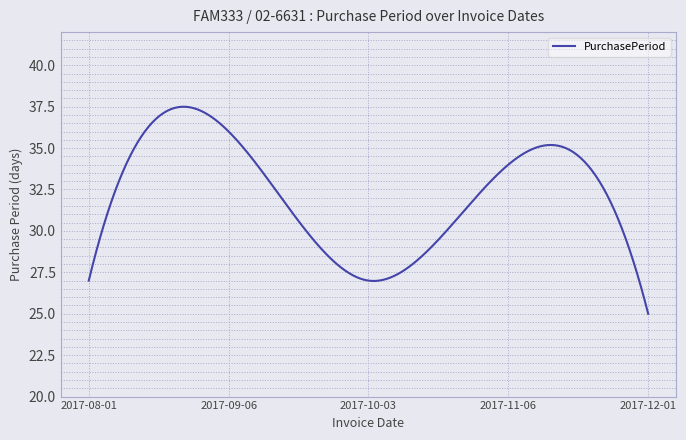

What is the greatest value displayed?

37.5